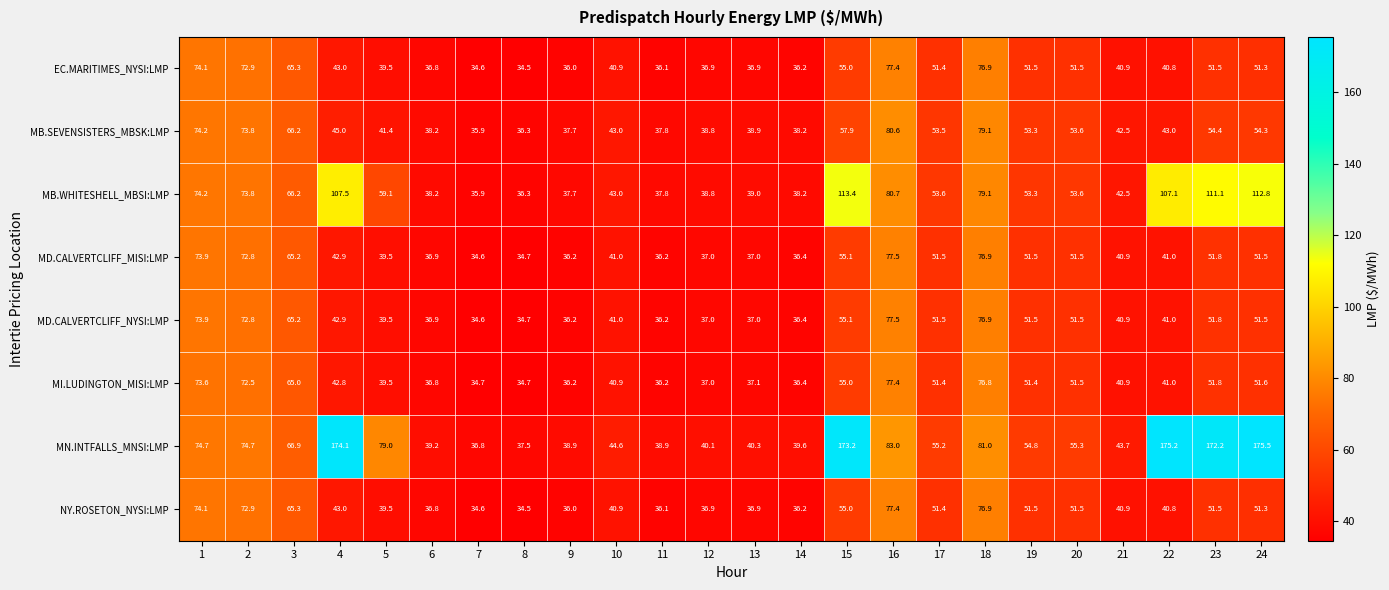

At which category does the chart reach its minimum across all series?

8